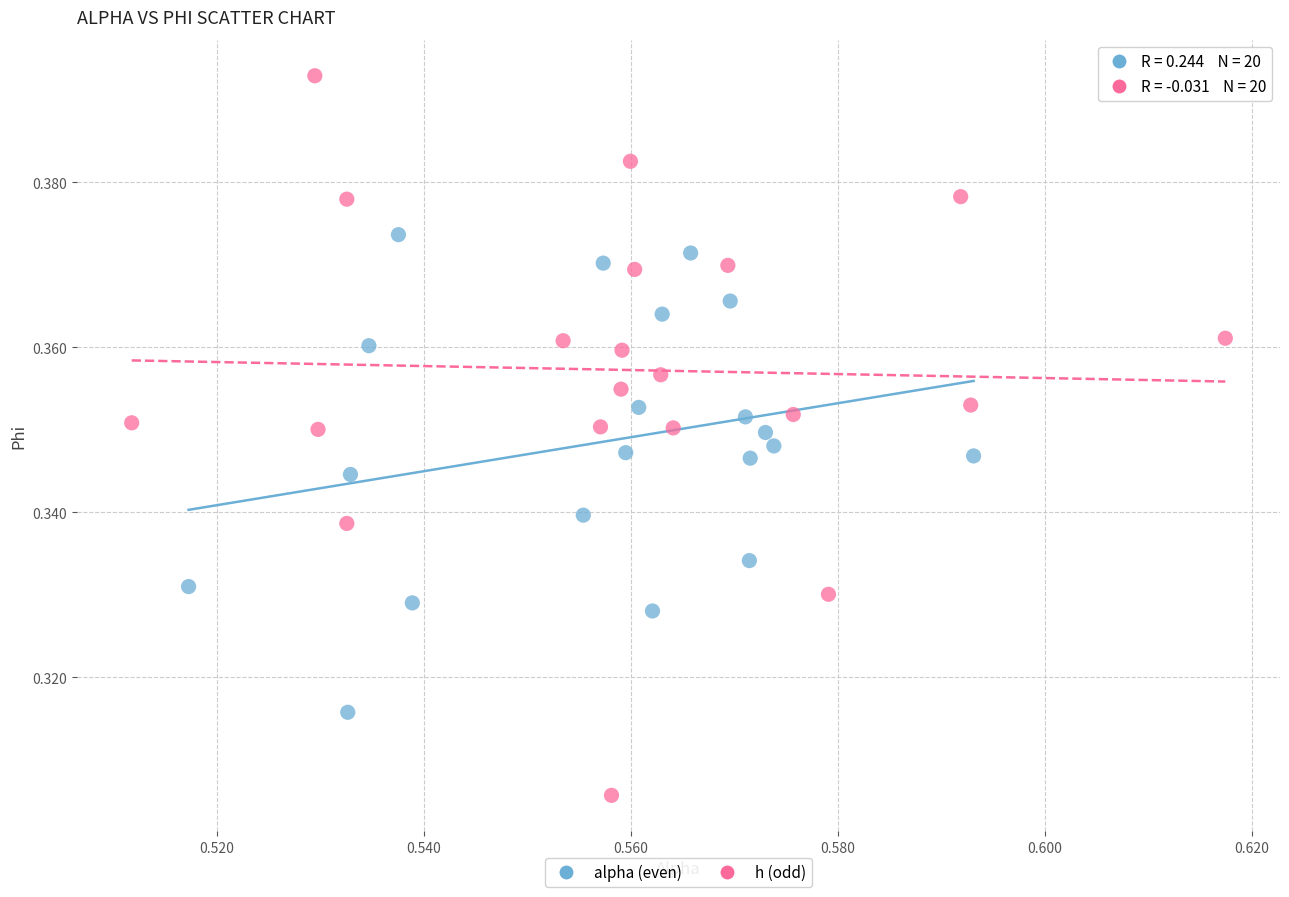

Which series contains the lowest Y value?

h (odd)